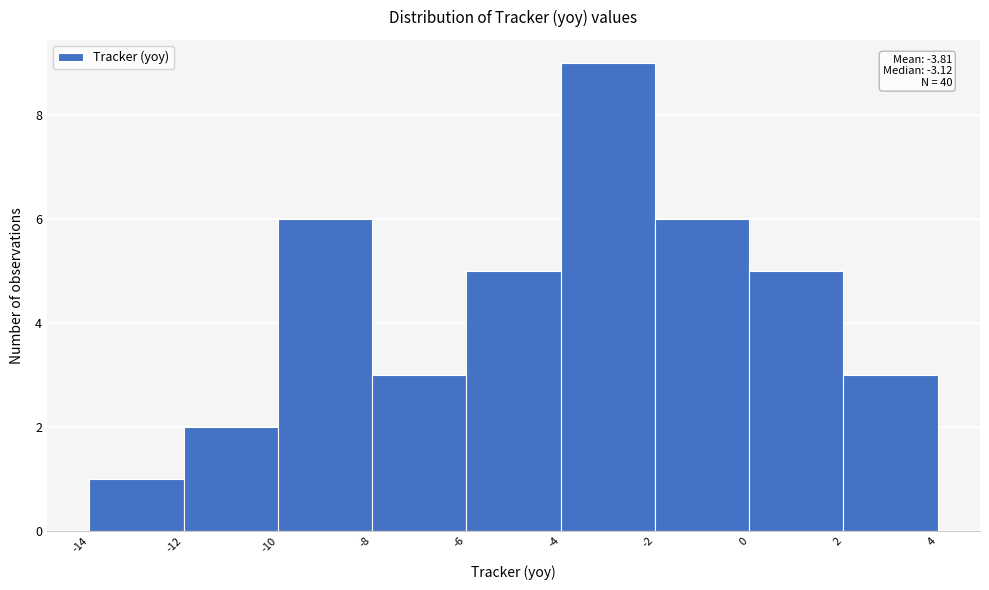

Over which range of the x-axis is the bar tallest?

-4 to -2